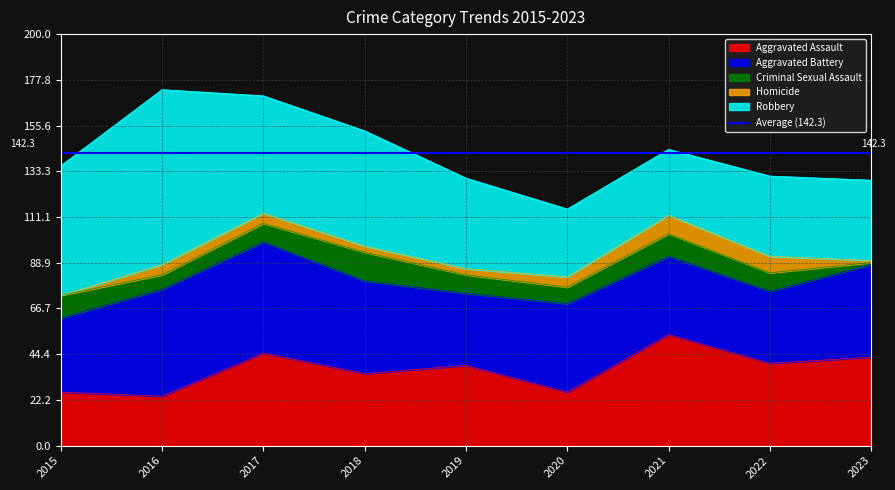

Between 2018 and 2015, which is larger?

2018